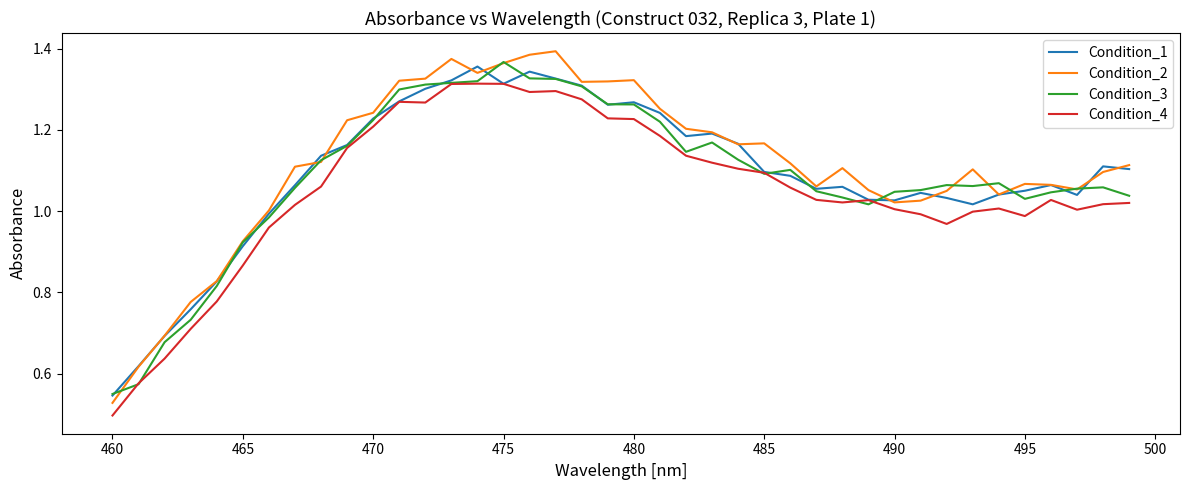

Which series has the widest spread of values?

Condition_2